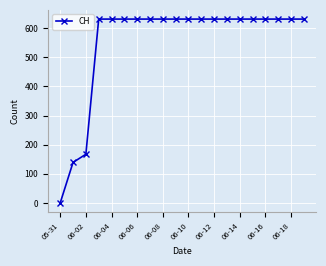

What is the average value?

552